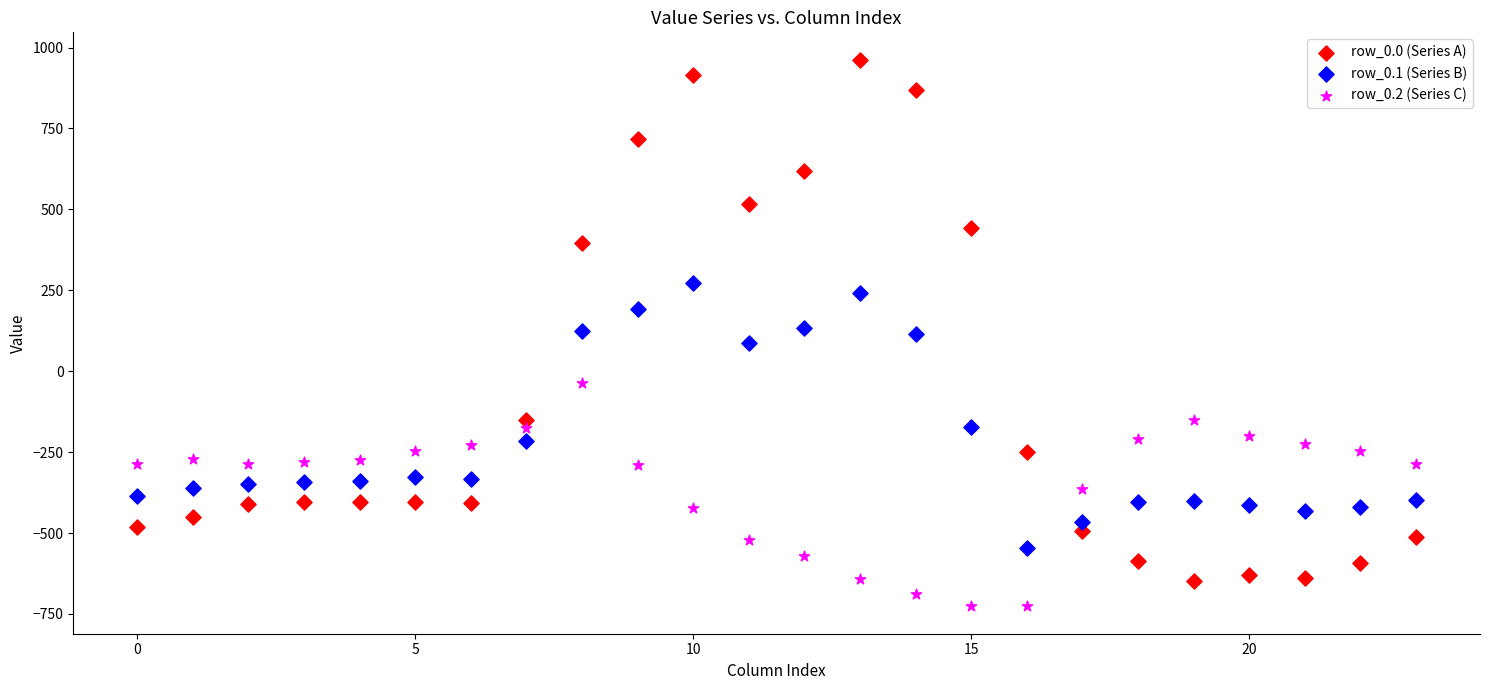

Which series has the widest spread of Y values?

row_0.0 (Series A)